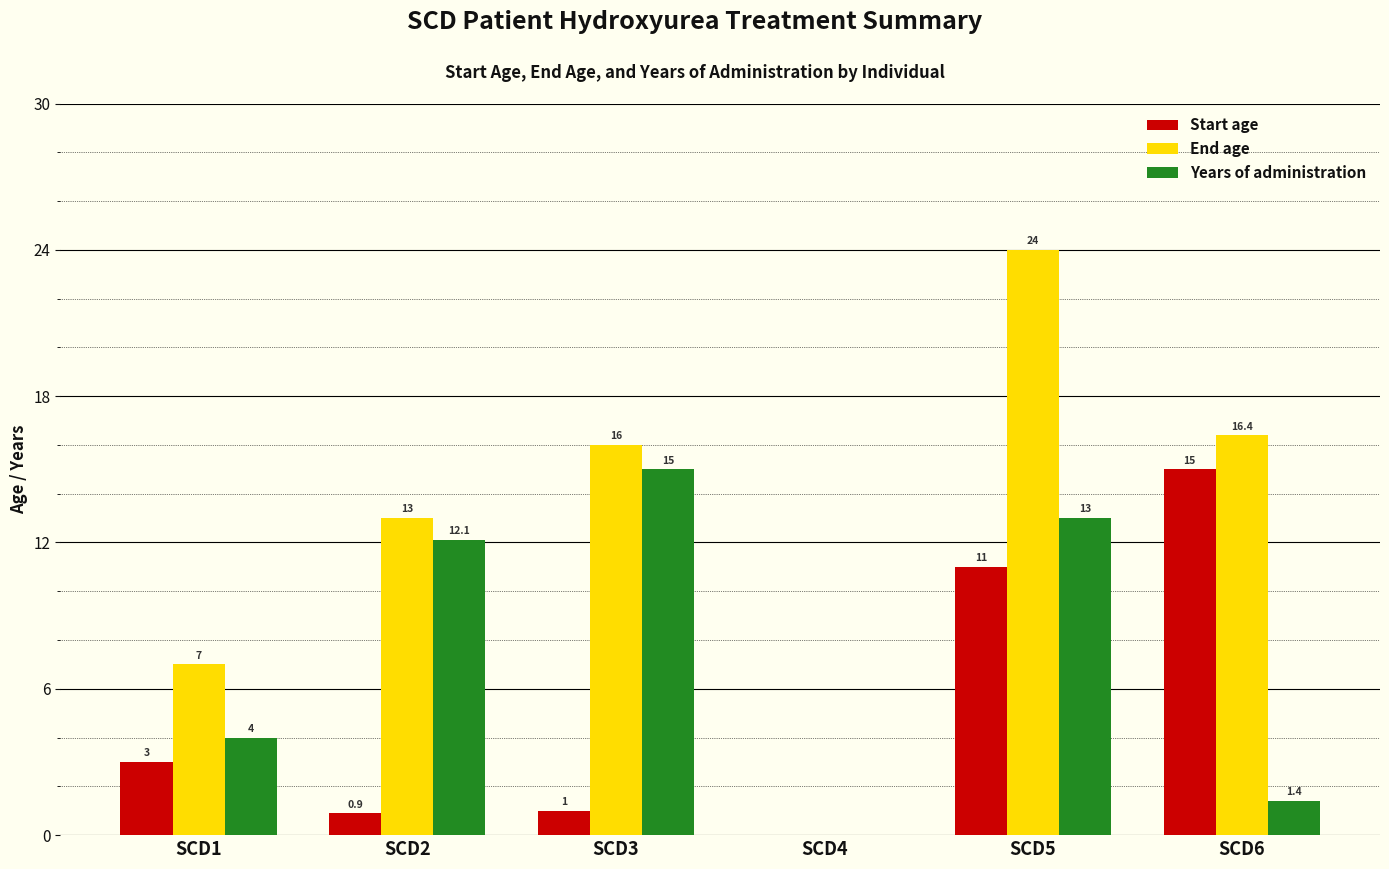

How many data points does each series have?

6